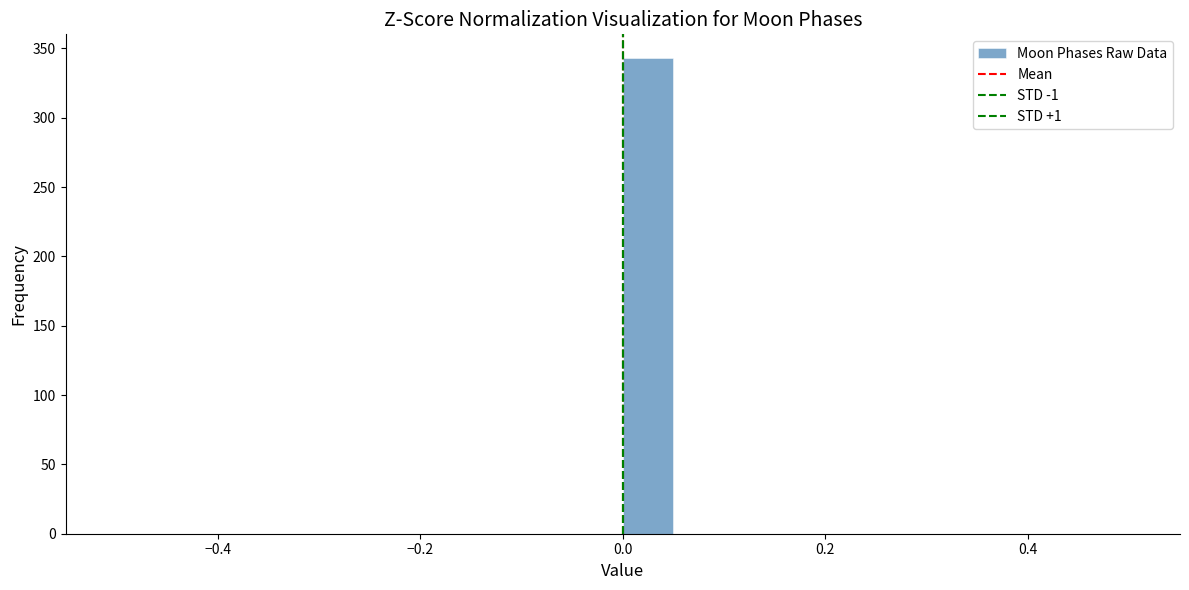

Read against the x-axis, roughly where is the centre of the tallest bar?

0.02